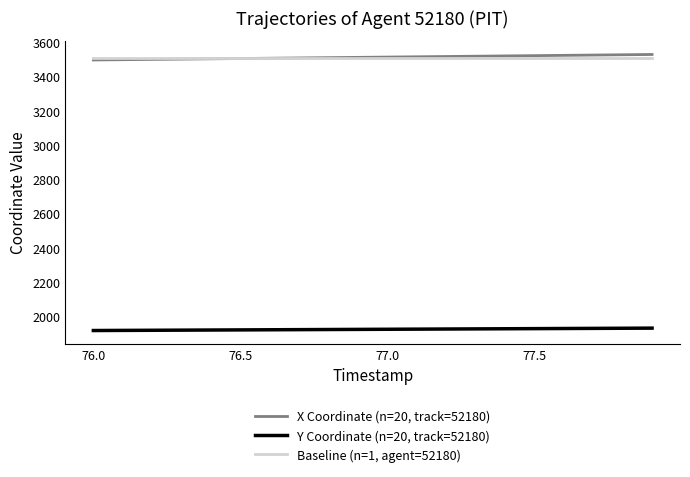

What is the minimum value shown in the chart?

1918.0